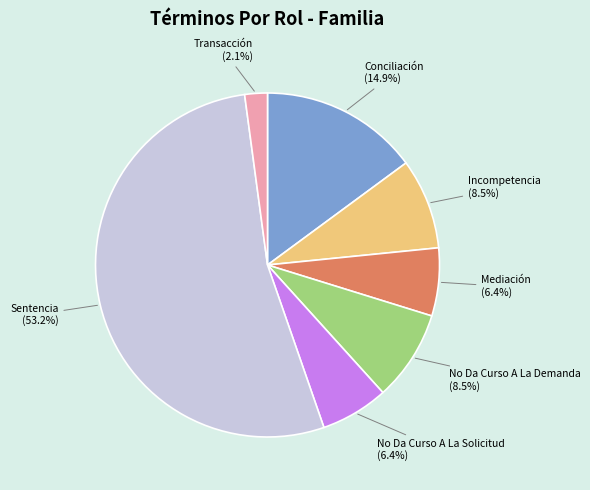

What is the largest slice in the pie chart?

Sentencia